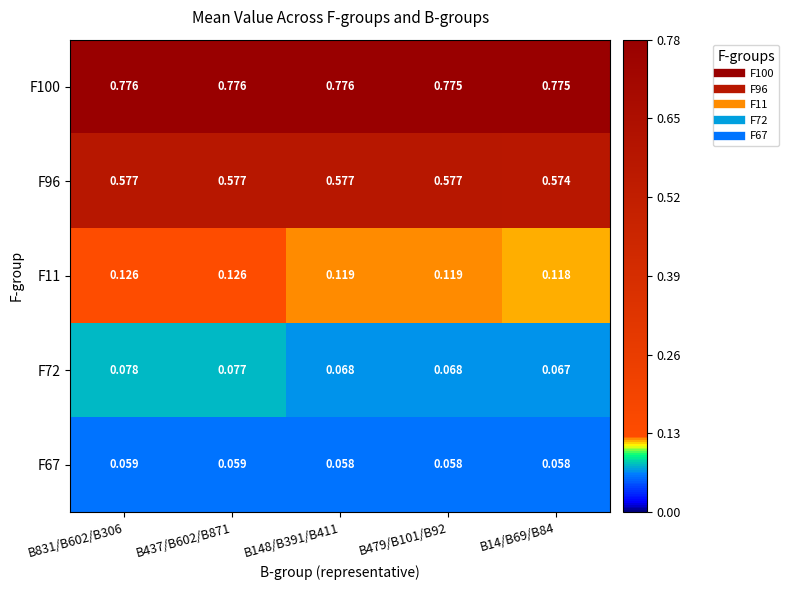

Is the value of F11 at B14/B69/B84 greater than the value of F96 at B14/B69/B84?

No